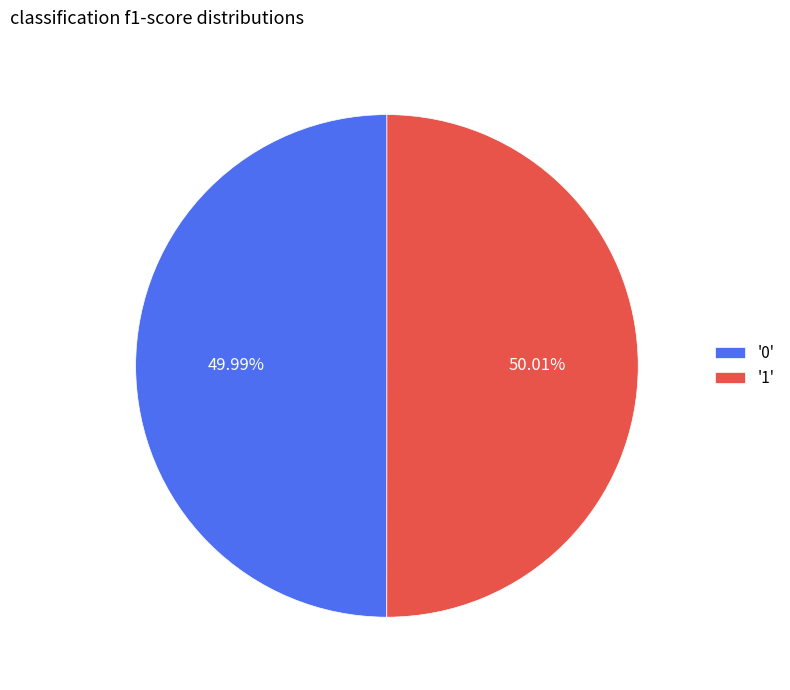

Is there a majority slice in this chart?

Yes